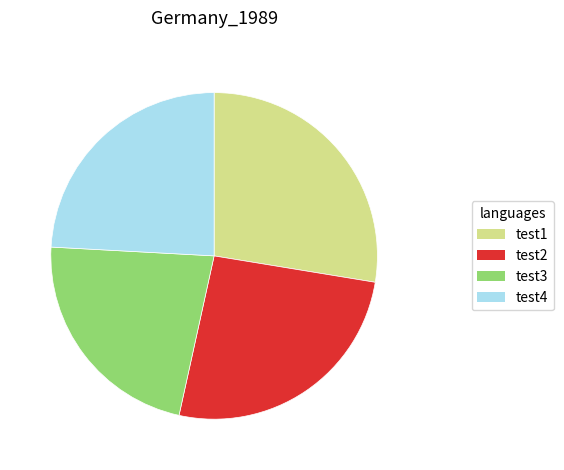

Combined, do test3 and test2 account for over 50%?

No